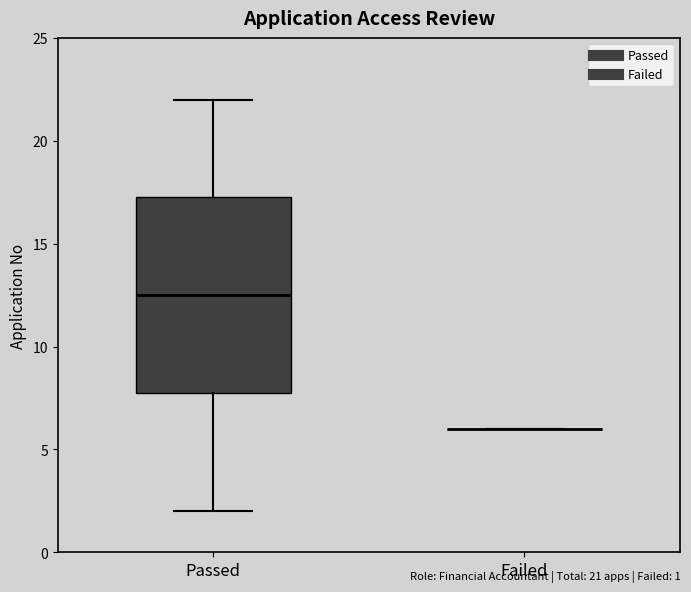

Reading left to right, transcribe this box plot: for each box, give where its median line is, the range the box spans, and where its two whiskers end, as read against the y-axis. The values are not printed on the chart, so give them approximately, as read against the axis.

Passed: median 12.5, box 8.0 to 17.5, whiskers 2.0 to 22.0
Failed: box collapsed to a line at 6.0, whiskers 6.0 to 6.0